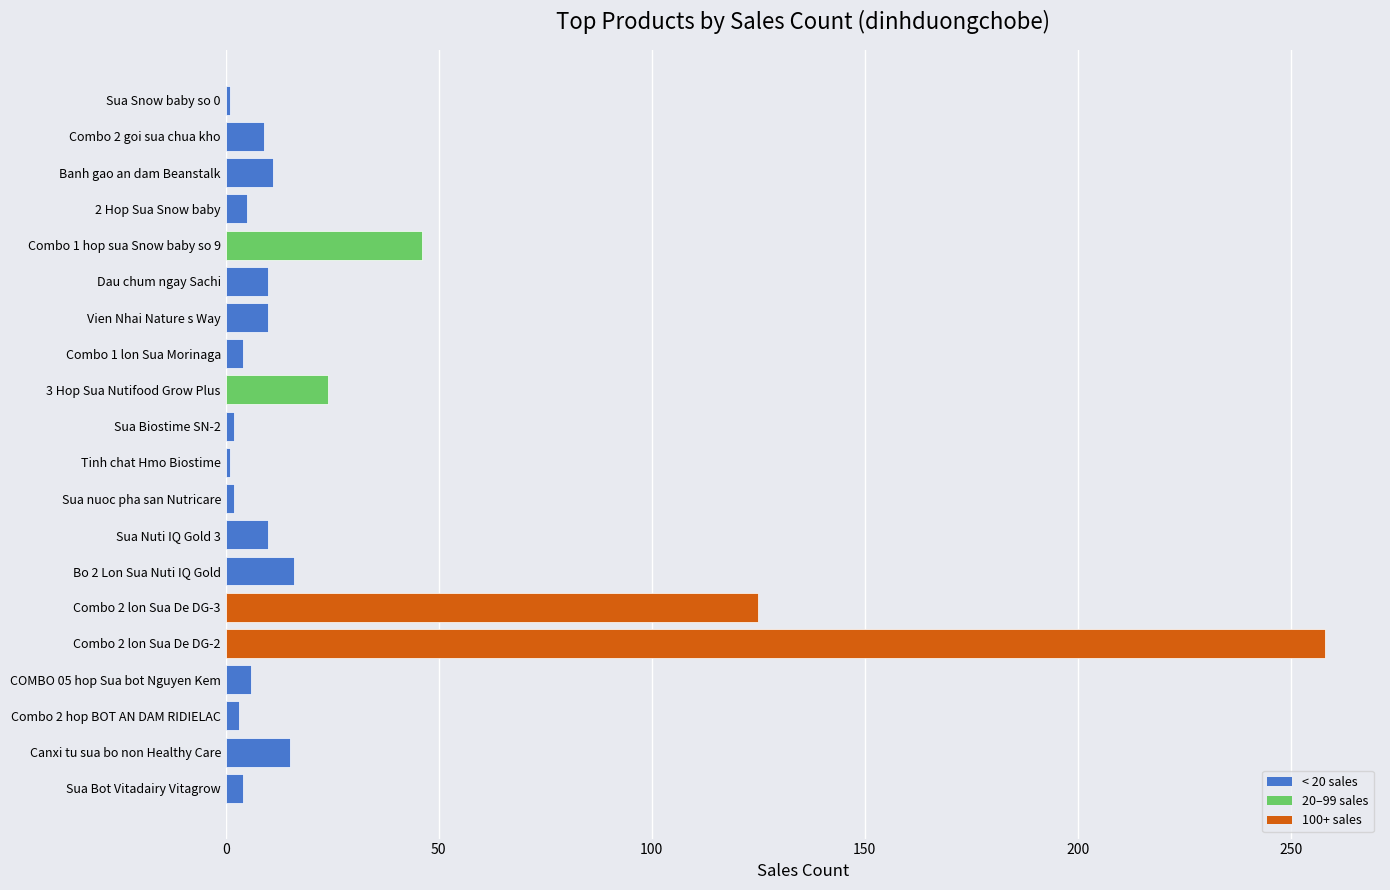

What is the maximum value shown in the chart?

258